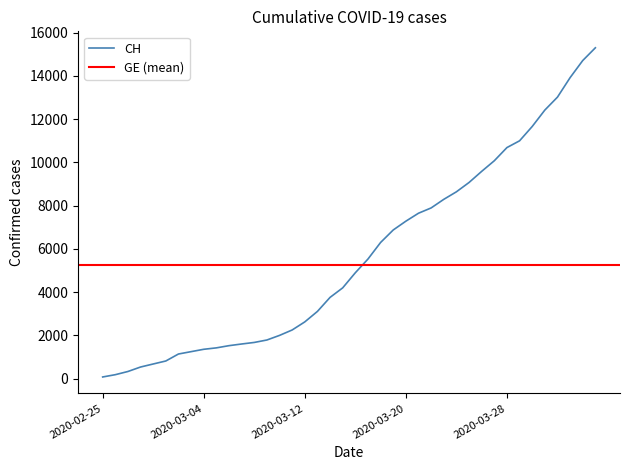

What is the value of the 25th point from the left?

7281